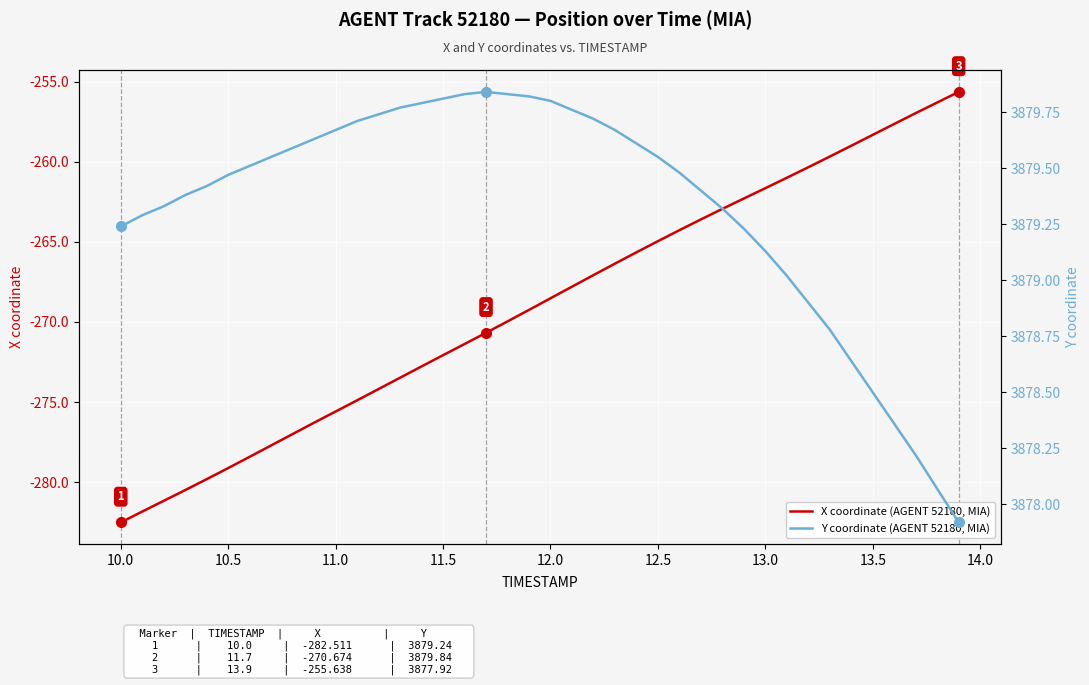

What is the difference between the maximum and minimum values in the Y coordinate (AGENT 52180, MIA) series?

1.9